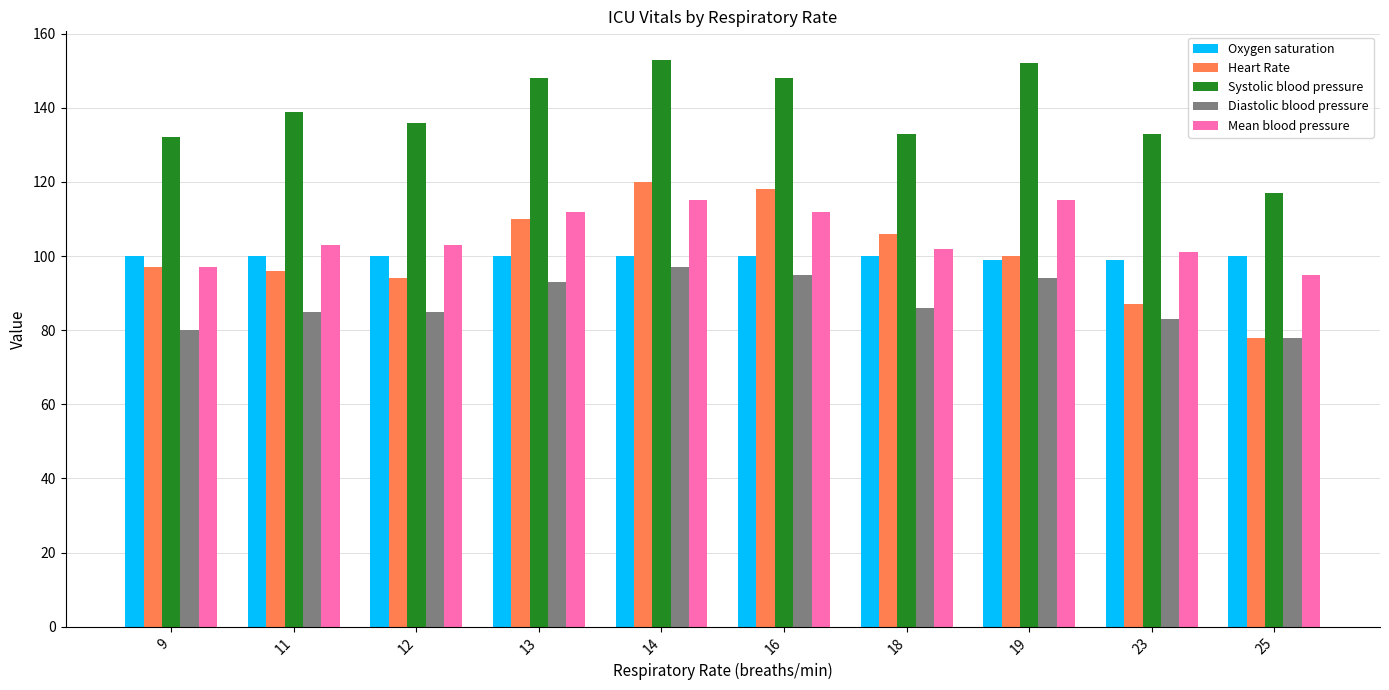

Reading left to right, transcribe all the data shown in this chart.

Oxygen saturation: 100	100	100	100	100	100	100	99	99	100
Heart Rate: 97	96	94	110	120	118	106	100	87	78
Systolic blood pressure: 132	139	136	148	153	148	133	152	133	117
Diastolic blood pressure: 80	85	85	93	97	95	86	94	83	78
Mean blood pressure: 97	103	103	112	115	112	102	115	101	95